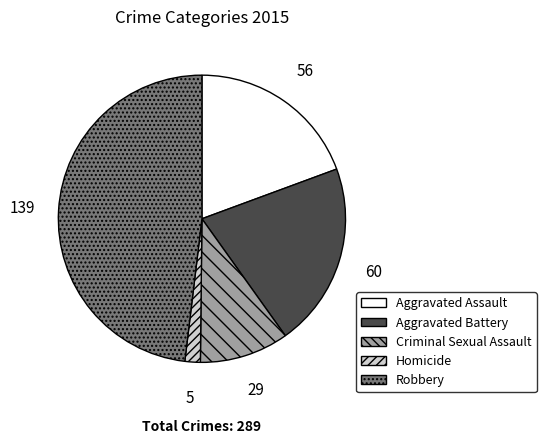

Does Aggravated Assault represent more than half of the total?

No